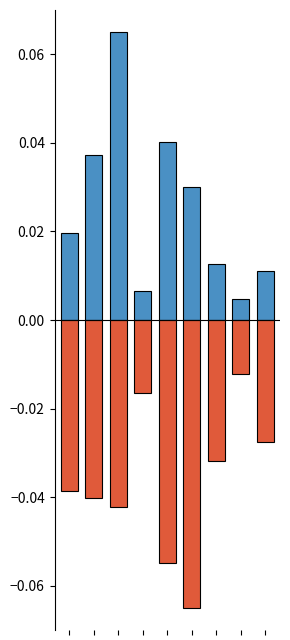

Reading left to right, extract all data points from this chart.

pourcentage_rupture: 0=0.0	1=0.0	2=0.1	3=0.0	4=0.0	5=0.0	6=0.0	7=0.0	8=0.0
nombre_rupture: 0=-0.0	1=-0.0	2=-0.0	3=-0.0	4=-0.1	5=-0.1	6=-0.0	7=-0.0	8=-0.0